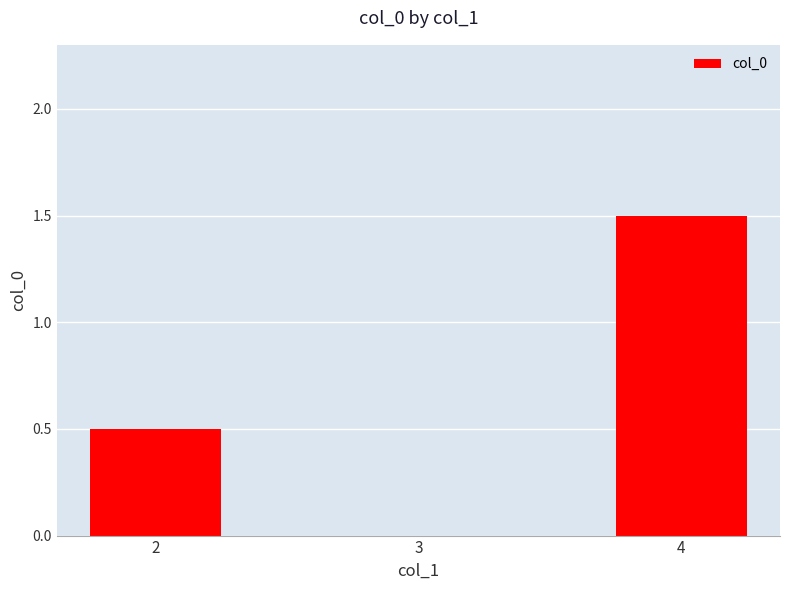

What is the greatest value displayed?

1.5